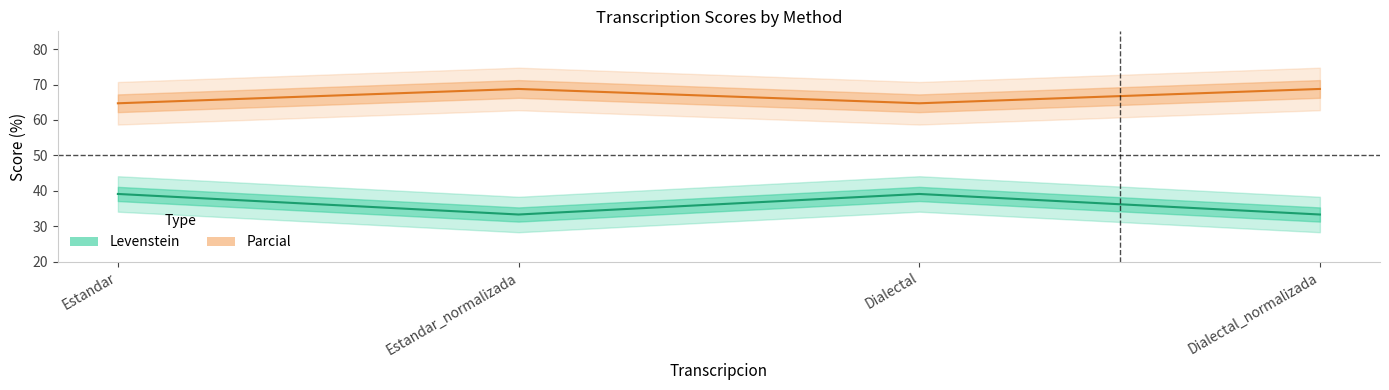

Does the chart have visible grid lines?

No